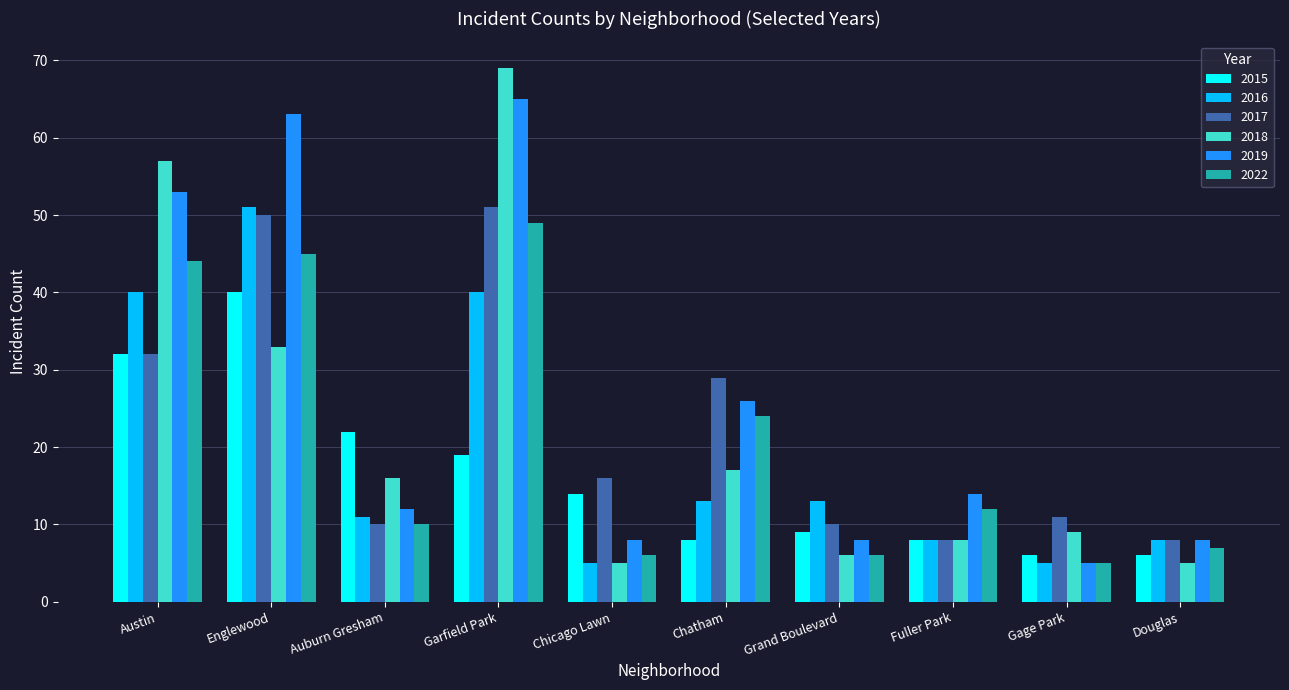

What is the label of the 10th bar from the right?

Austin